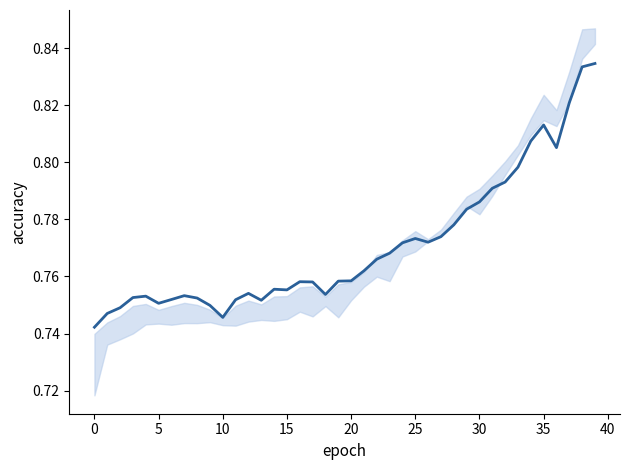

Is it true that the value at 21 is 0.8?

True